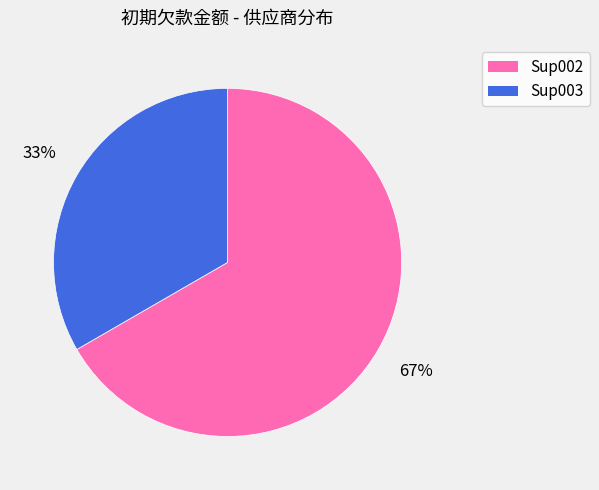

Approximately how many times larger is the value at Sup003 compared to Sup002?

0.5